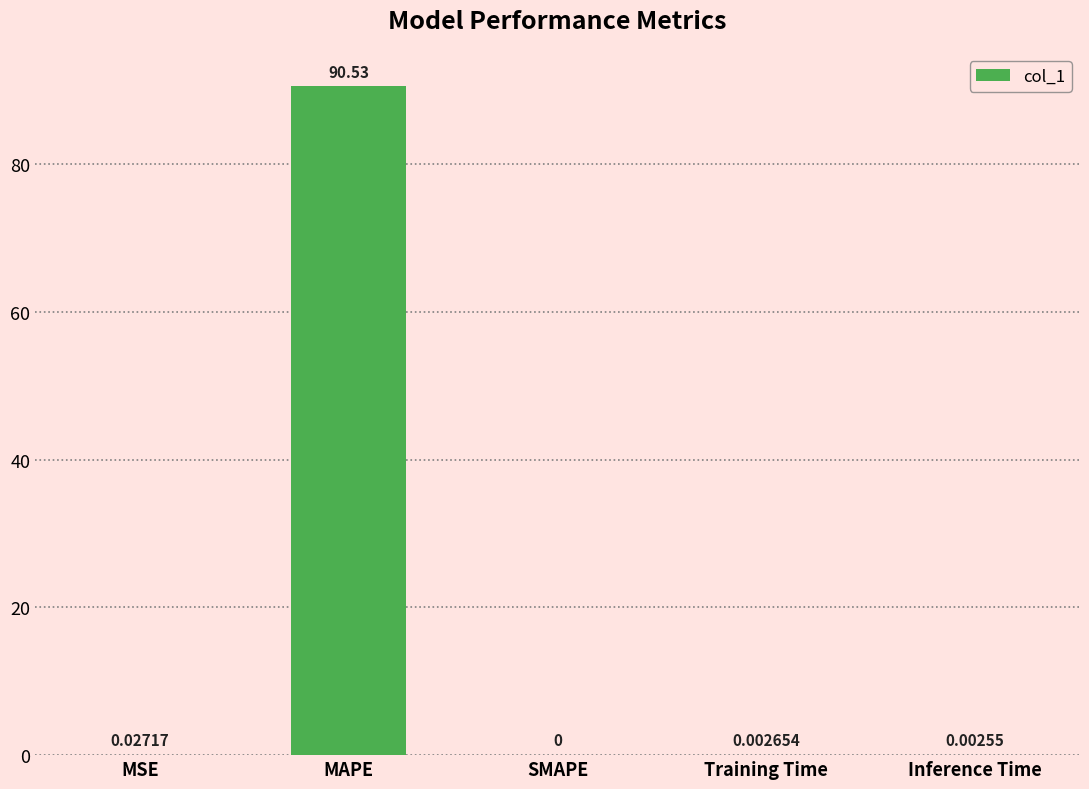

Where is the data nearest to the value 45?

MSE